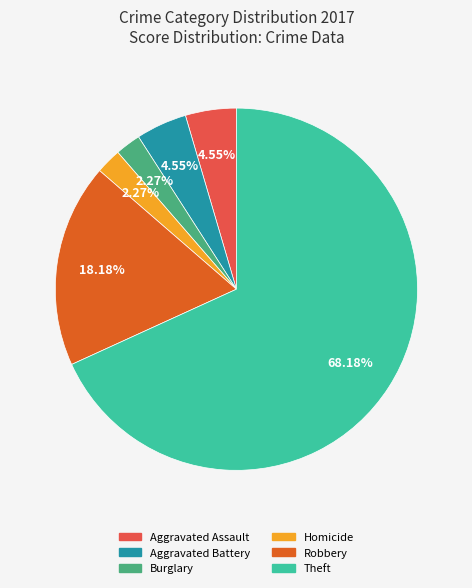

Is there a majority slice in this chart?

Yes